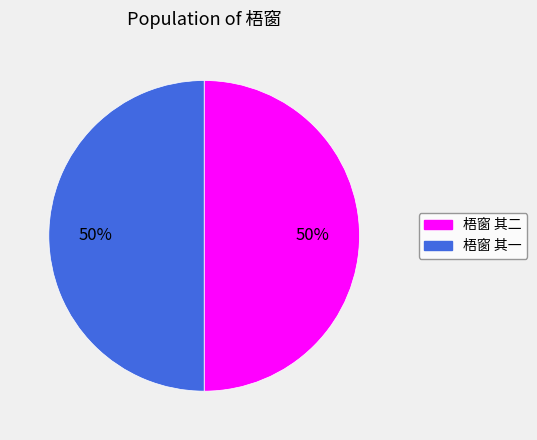

What percentage is the 梧窗 其二 slice, to the nearest percent?

50%